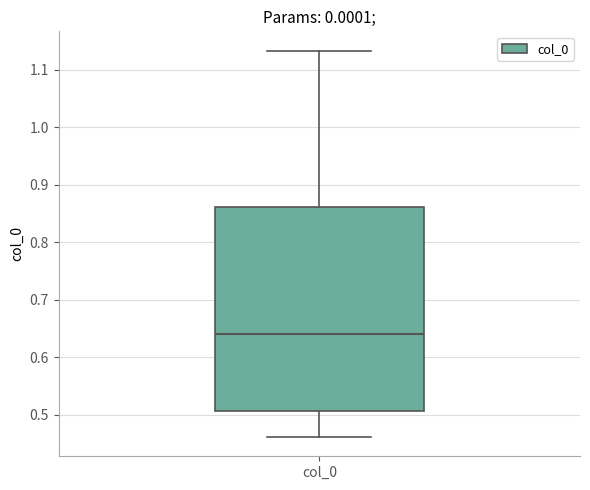

Read this box plot against the y-axis: the position of the median line, the range covered by the box, and the ends of both whiskers. The values are not printed on the chart, so give them approximately, as read against the axis.

median 0.64, box 0.51 to 0.86, whiskers 0.46 to 1.13